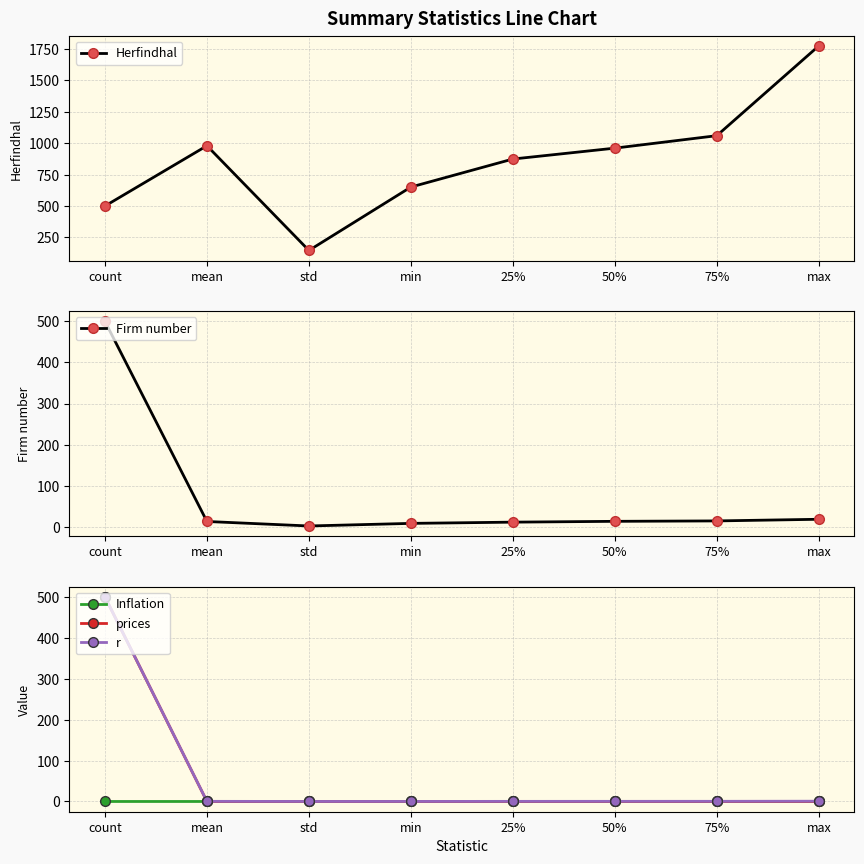

Reading left to right, transcribe all the data shown in this chart.

Herfindhal: count=500.0	mean=979.8	std=146.3	min=651.0	25%=874.1	50%=960.7	75%=1060.0	max=1774.7
Firm number: count=500.0	mean=12.6	std=1.7	min=8.0	25%=11.0	50%=13.0	75%=14.0	max=18.0
Inflation: count=0.0	mean=0.0	std=0.0	min=-0.0	25%=-0.0	50%=-0.0	75%=0.0	max=0.0
prices: count=500.0	mean=0.0	std=0.0	min=0.0	25%=0.0	50%=0.0	75%=0.0	max=0.0
r: count=500.0	mean=0.3	std=0.1	min=0.1	25%=0.3	50%=0.3	75%=0.4	max=0.7